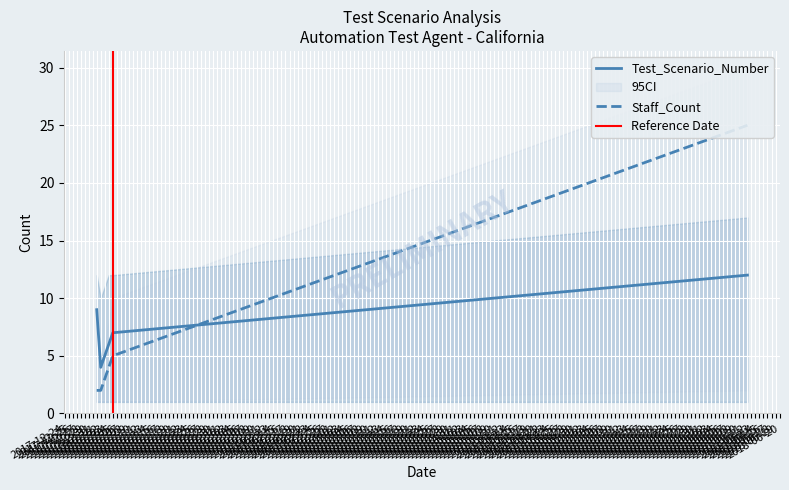

Is the value of Staff_Count at 2018-01-03 greater than the value of Test_Scenario_Number at 2018-01-05?

No